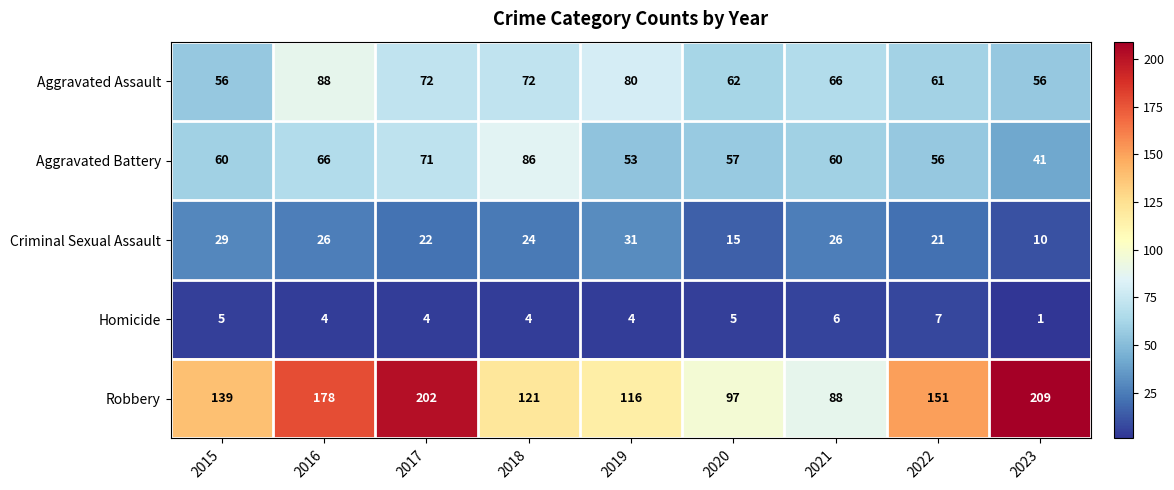

Which series changed the most between 2015 and 2020?

Robbery